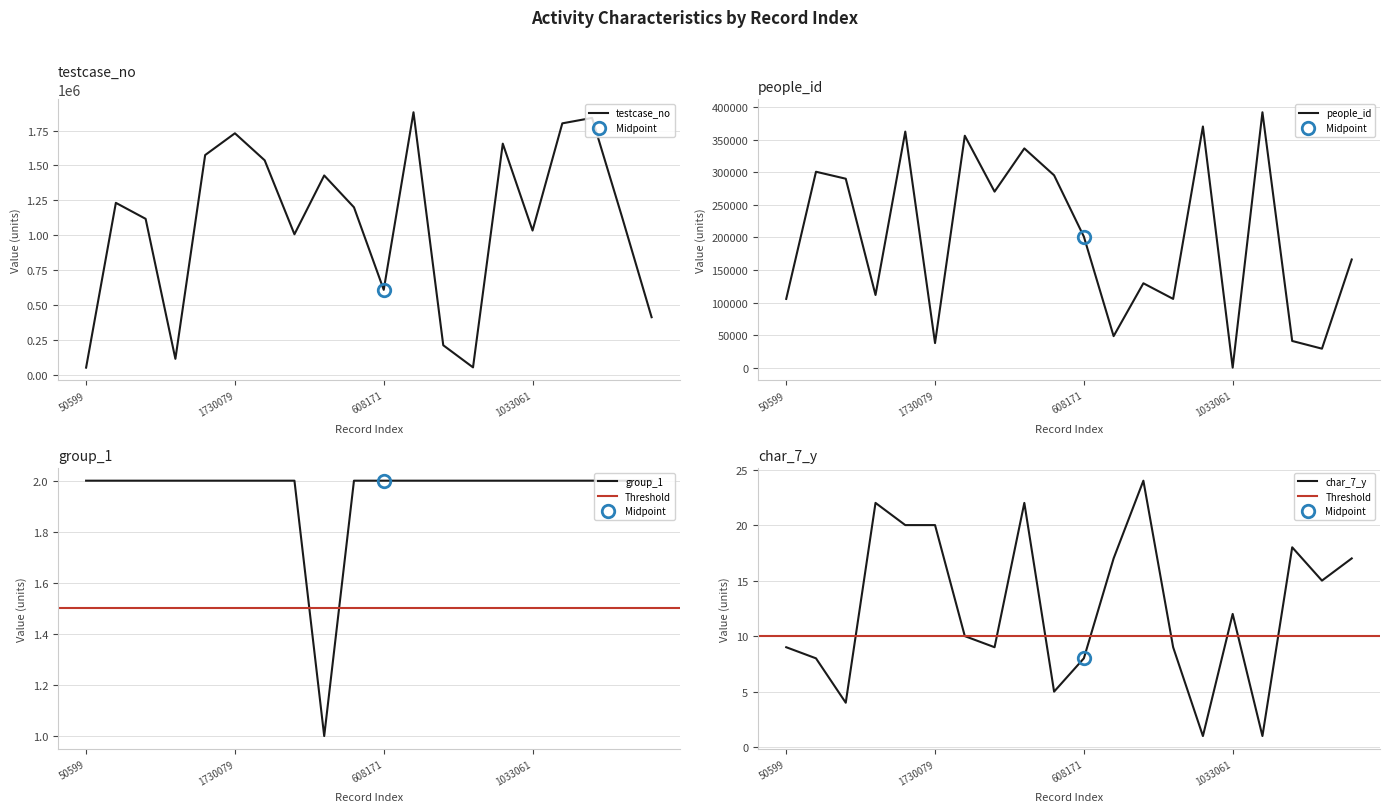

Reading left to right, what are all the values shown in this chart?

testcase_no: 50599=50600	1231572=1231573	1117069=1117070	113502=113503	1574032=1574033	1730079=1730080	1536348=1536349	1006331=1006332	1427733=1427734	1199618=1199619	608171=608172	1880684=1880685	210926=210927	52393=52394	1655820=1655821	1033061=1033062	1801243=1801244	1840326=1840327	1135240=1135241	411961=411962
people_id: 50599=105739	1231572=300853	1117069=290152	113502=111744	1574032=362431	1730079=37961	1536348=356106	1006331=270342	1427733=336649	1199618=295398	608171=201328	1880684=48575	210926=129710	52393=105739	1655820=370270	1033061=275	1801243=392115	1840326=41181	1135240=29369	411961=166214
group_1: 50599=2	1231572=2	1117069=2	113502=2	1574032=2	1730079=2	1536348=2	1006331=2	1427733=1	1199618=2	608171=2	1880684=2	210926=2	52393=2	1655820=2	1033061=2	1801243=2	1840326=2	1135240=2	411961=2
char_7_y: 50599=9	1231572=8	1117069=4	113502=22	1574032=20	1730079=20	1536348=10	1006331=9	1427733=22	1199618=5	608171=8	1880684=17	210926=24	52393=9	1655820=1	1033061=12	1801243=1	1840326=18	1135240=15	411961=17